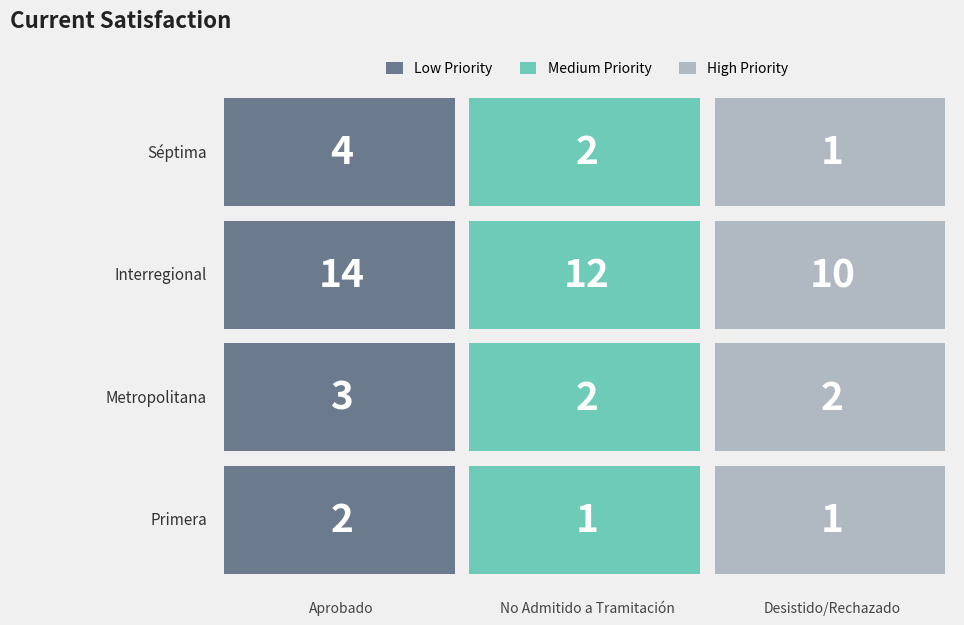

What is the average value of the Interregional series?

12